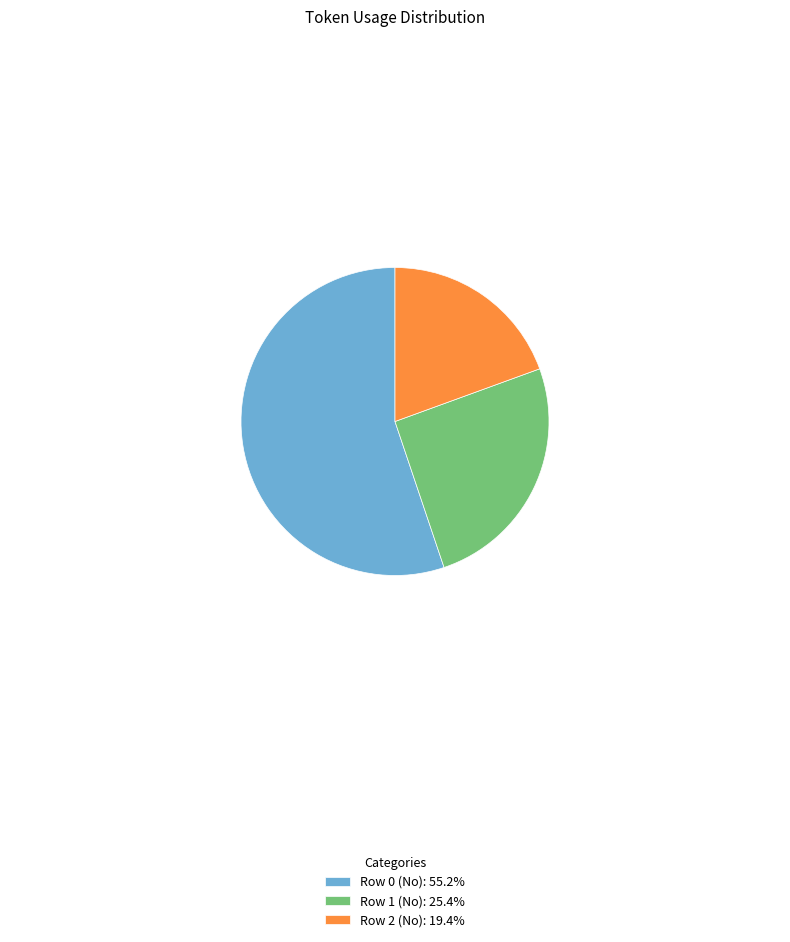

Combined, do Row 1 (No): 25.4% and Row 0 (No): 55.2% account for over 50%?

Yes